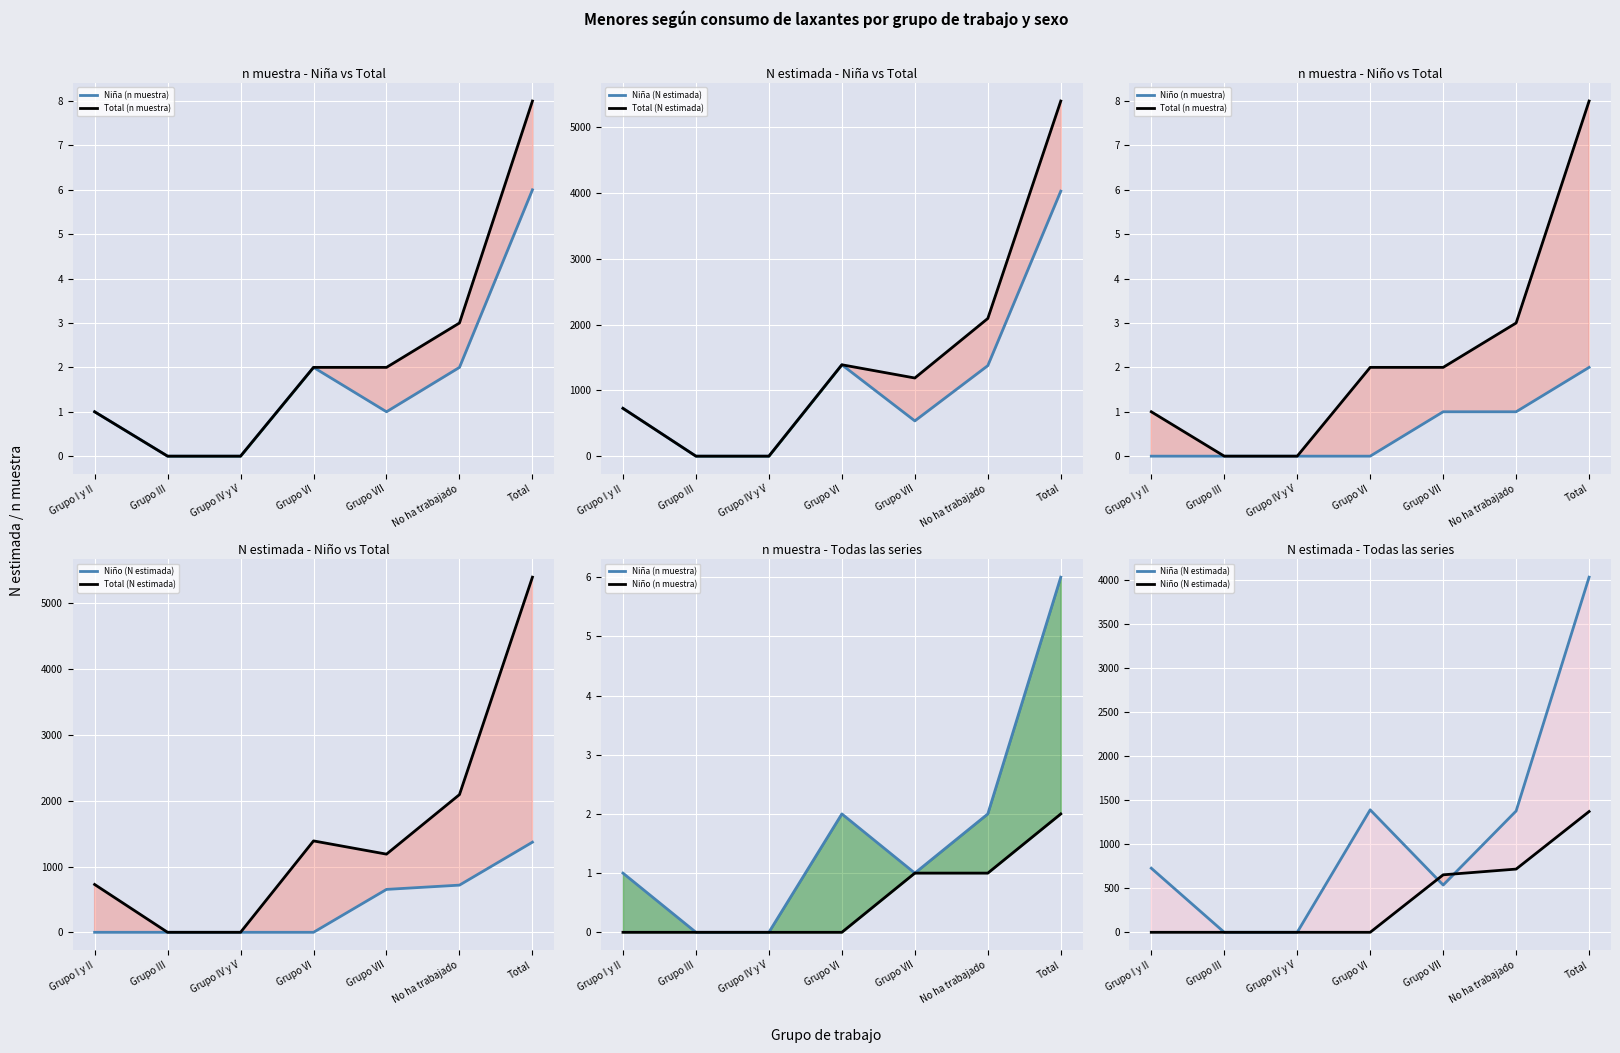

How many values in the Niño (n muestra) series exceed 0?

3